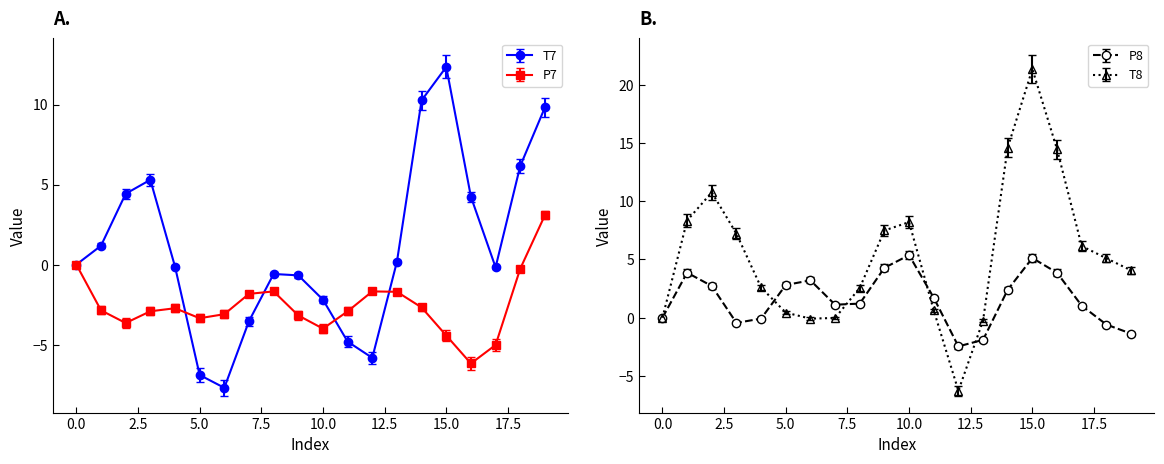

Rank the series by their maximum value, from lowest to highest.

P7, P8, T7, T8